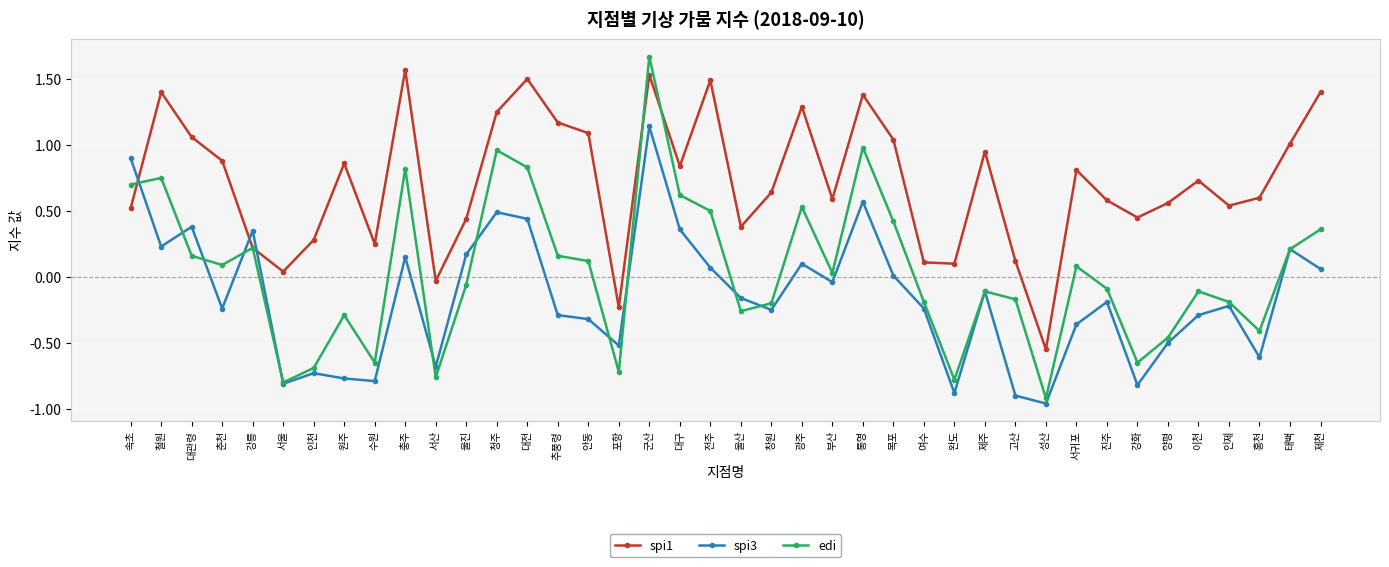

Which series has the widest spread of values?

edi